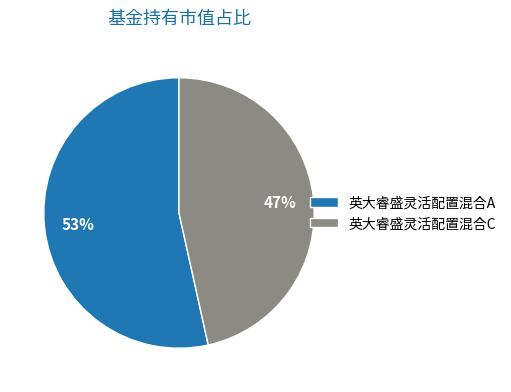

Does 英大睿盛灵活配置混合C represent more than half of the total?

No